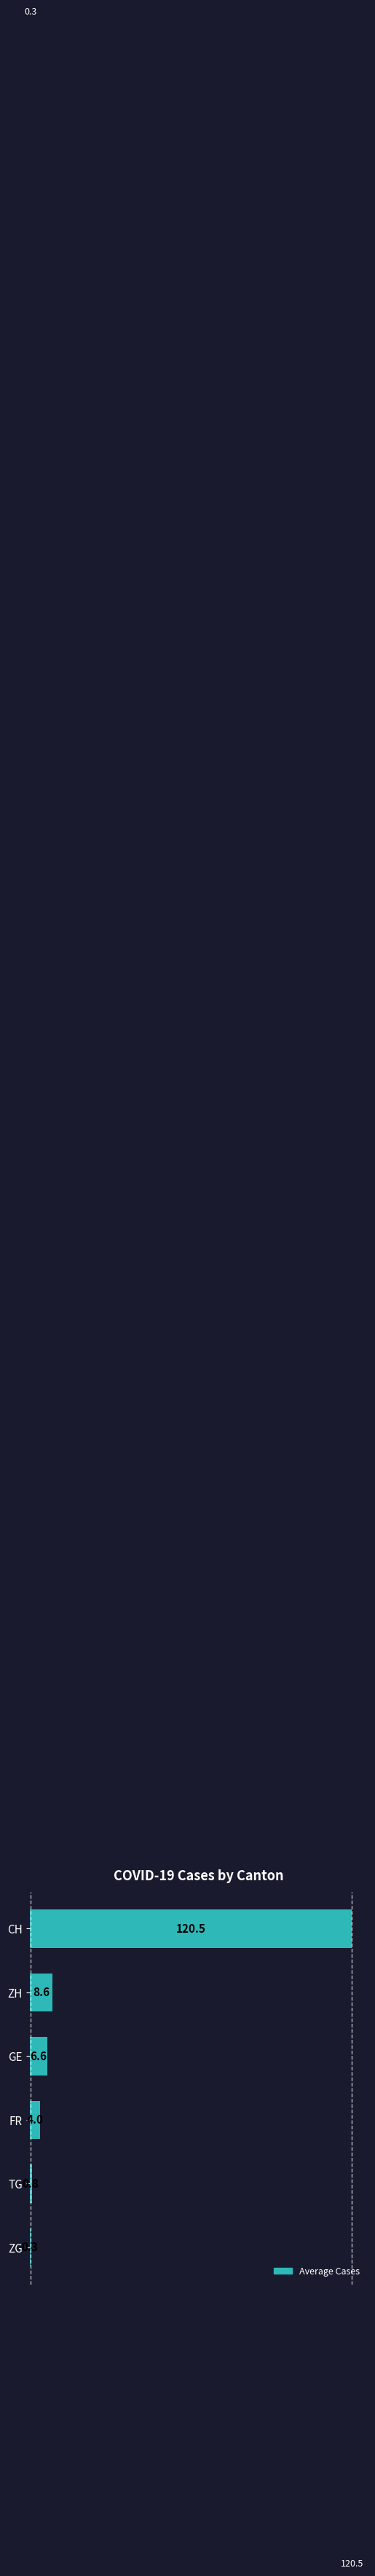

What is the maximum value shown in the chart?

120.5